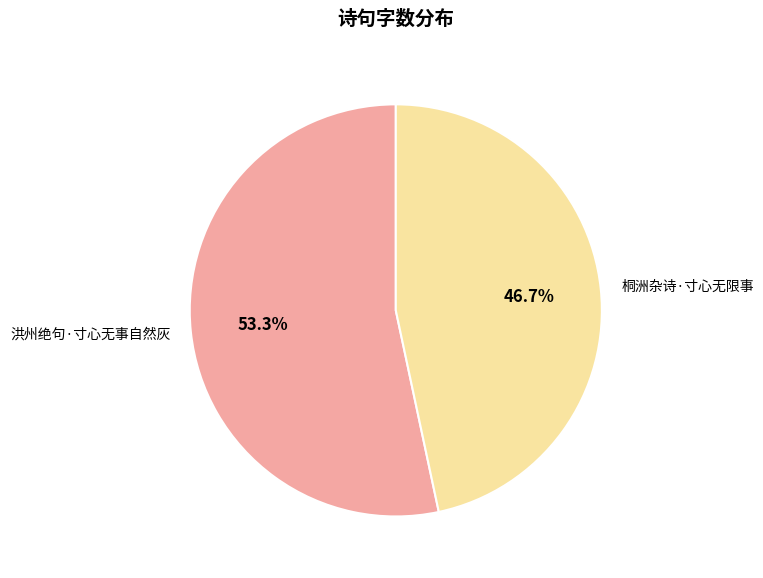

Which category accounts for the majority?

洪州绝句·寸心无事自然灰